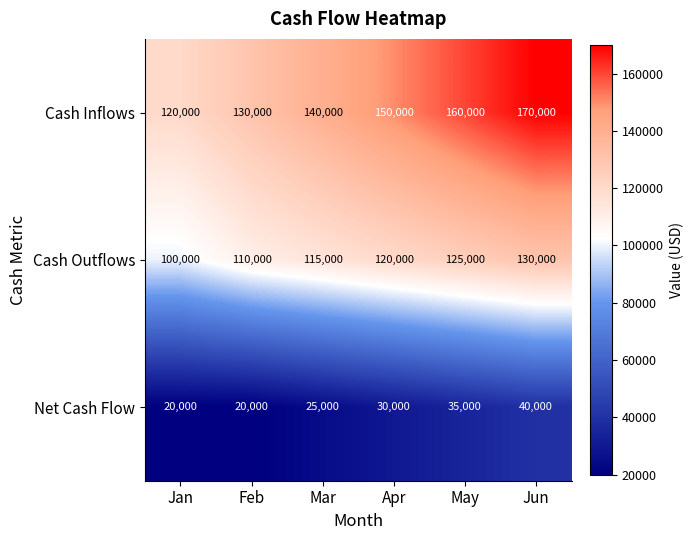

At which category is the sum across all series the highest?

Jun